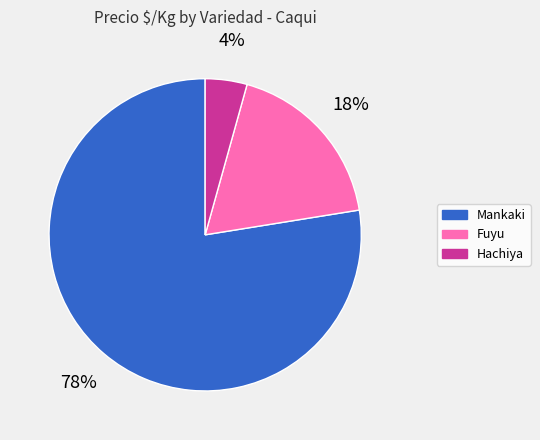

Is it true that Mankaki is 20% of the pie?

False